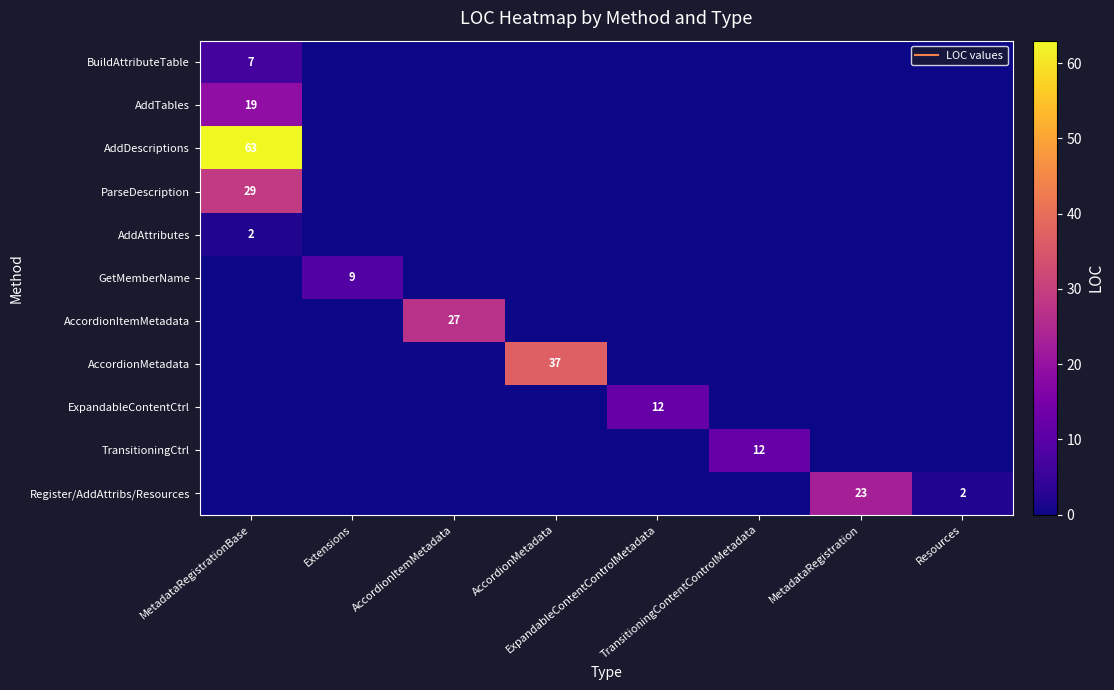

Which category has the lowest value in the Register/AddAttribs/Resources series?

MetadataRegistrationBase